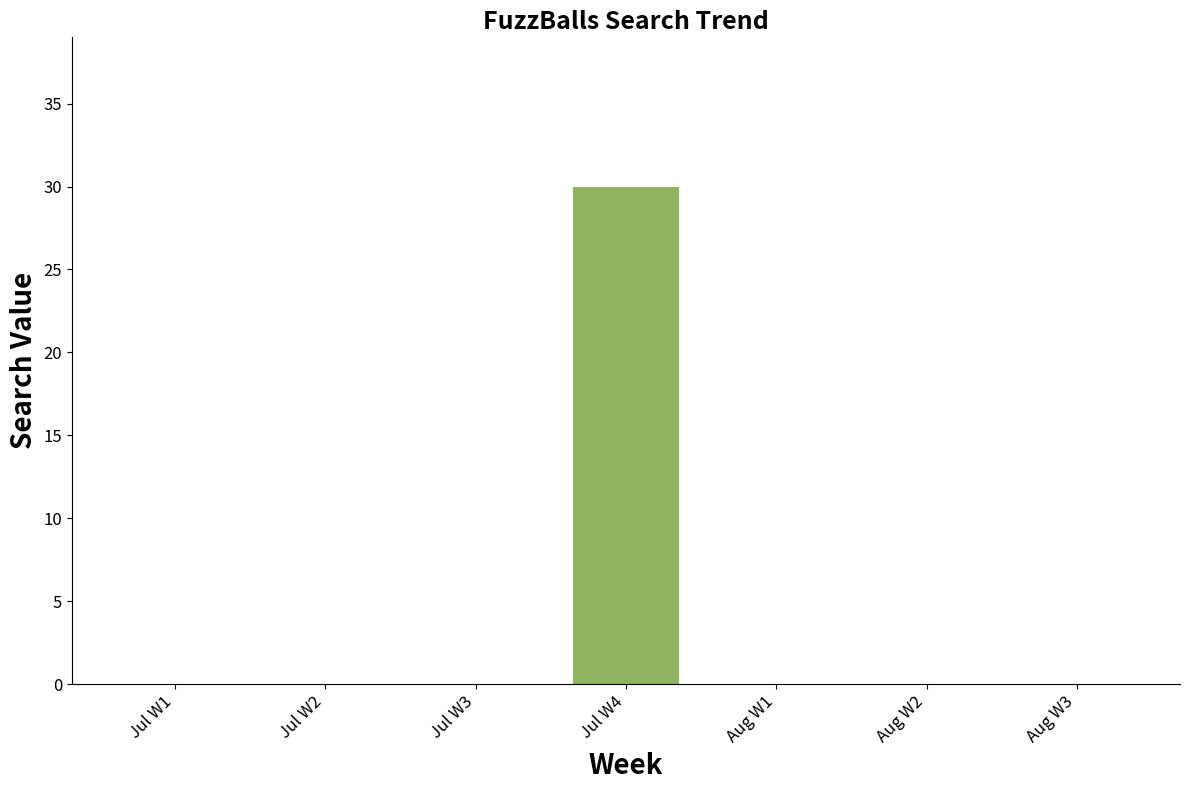

Reading right to left, what are all the values shown in this chart?

Aug W3=0	Aug W2=0	Aug W1=0	Jul W4=30	Jul W3=0	Jul W2=0	Jul W1=0